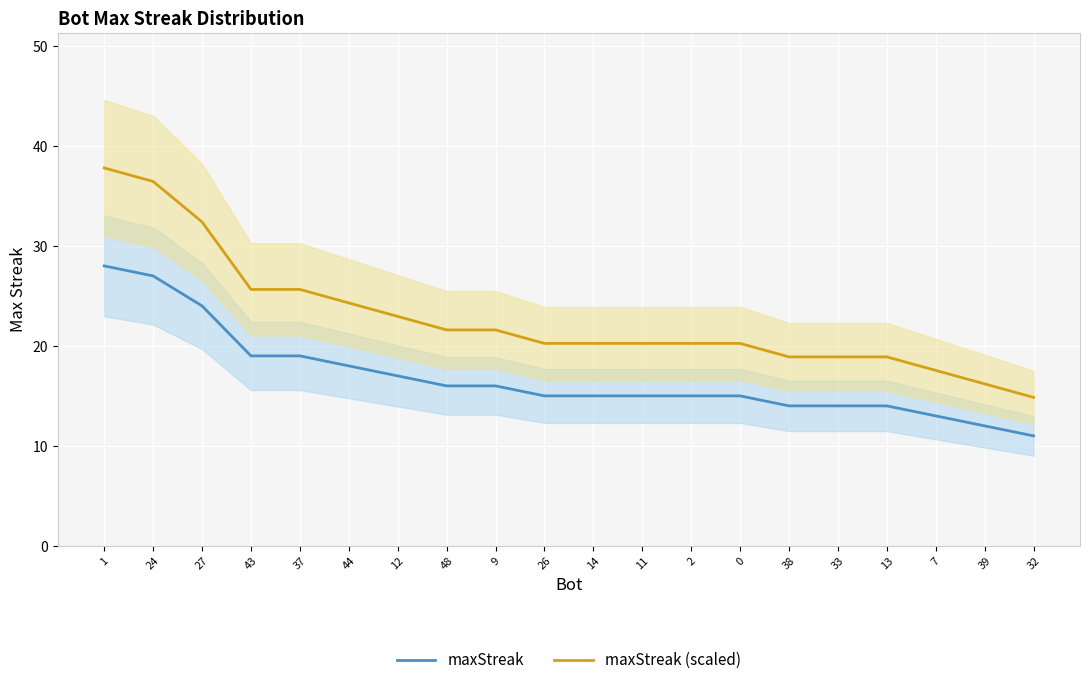

Rank the series at 32 from highest to lowest value.

maxStreak (scaled), maxStreak